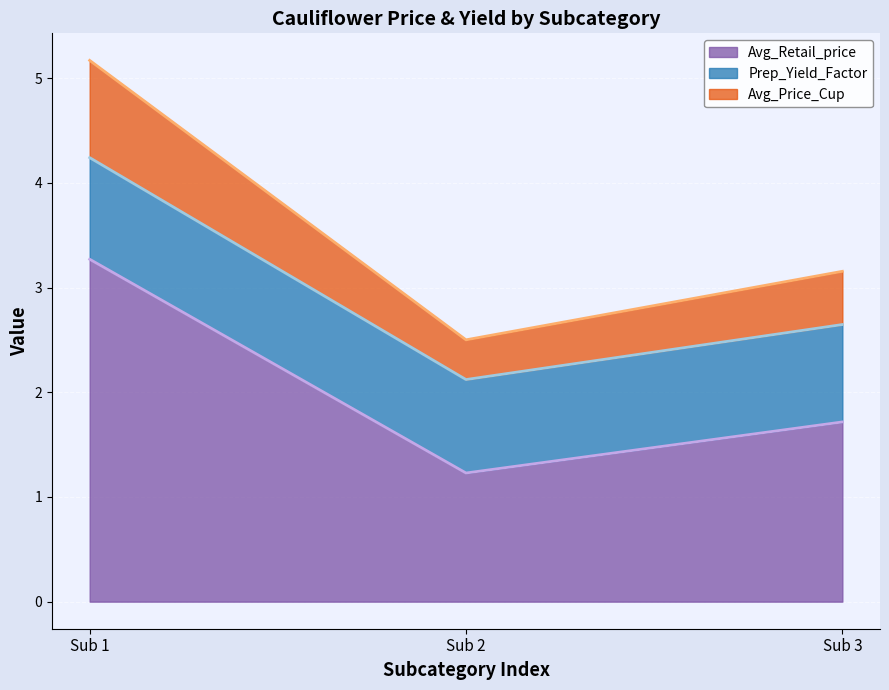

Rank the categories by Avg_Retail_price value from highest to lowest.

Sub 1, Sub 3, Sub 2